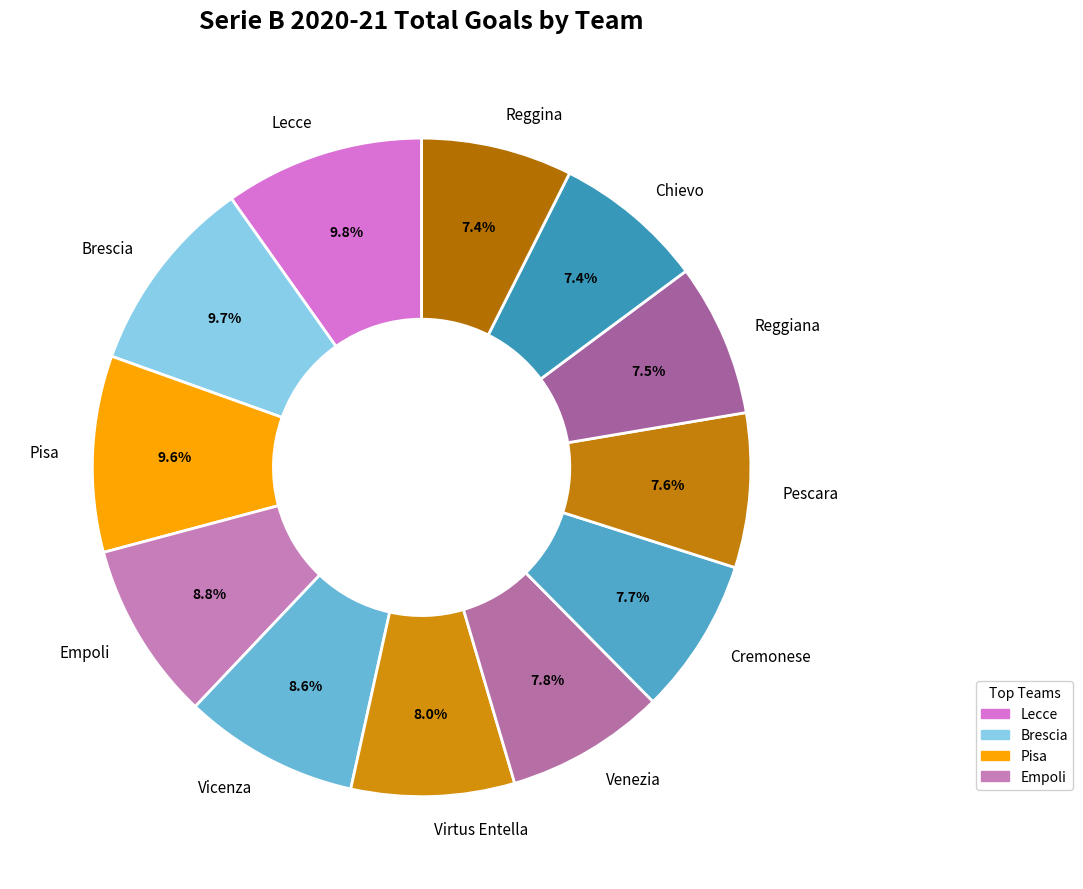

Does any single category account for the majority?

No